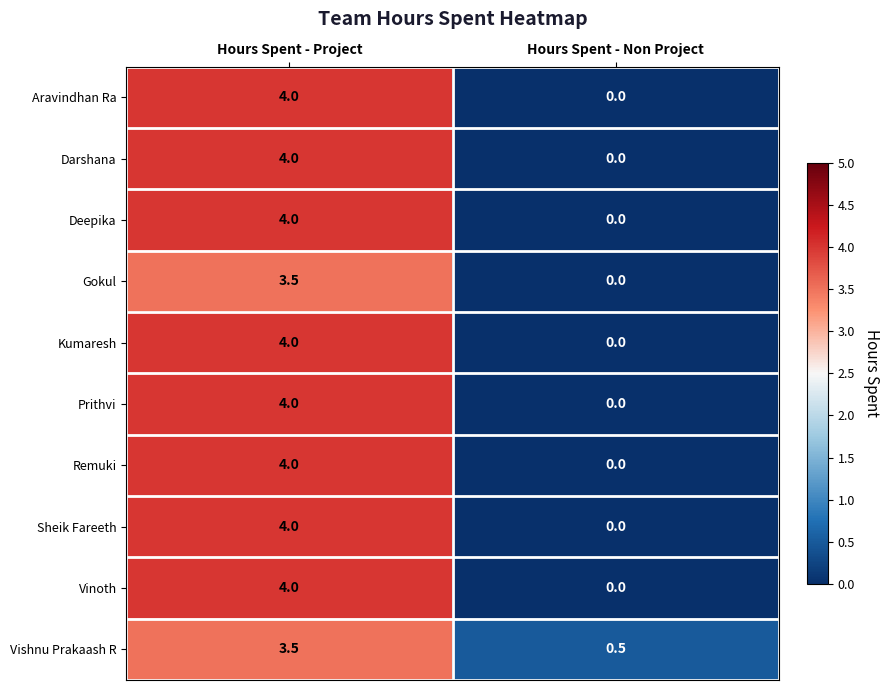

At which category is the sum across all series the highest?

Hours Spent - Project